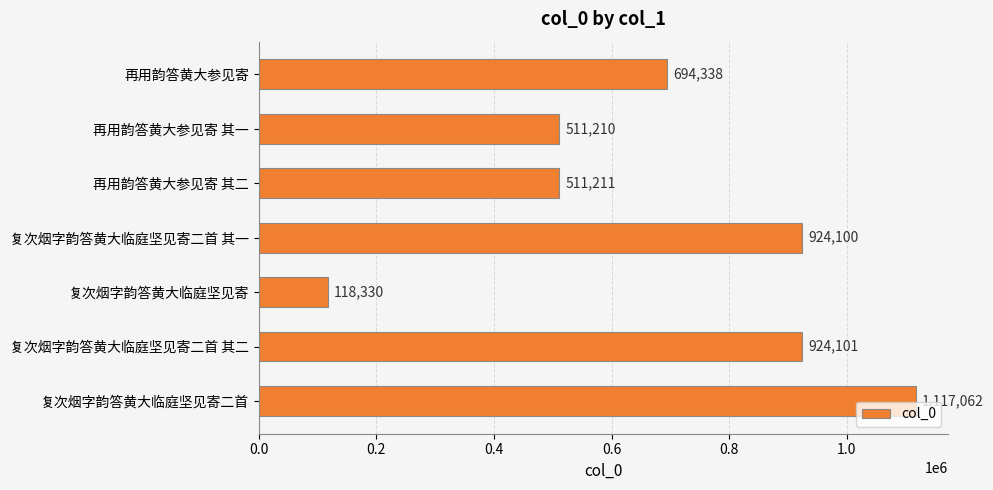

What is the value of the 2nd bar from the top?

511210